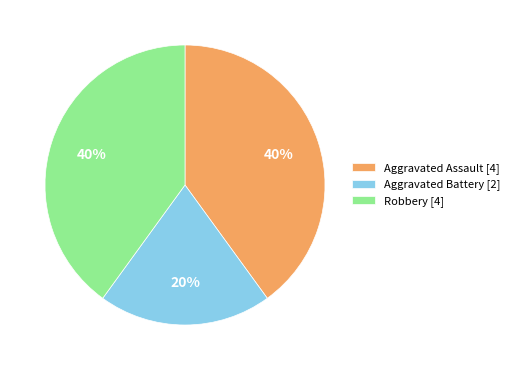

How many segments does this pie chart have?

3